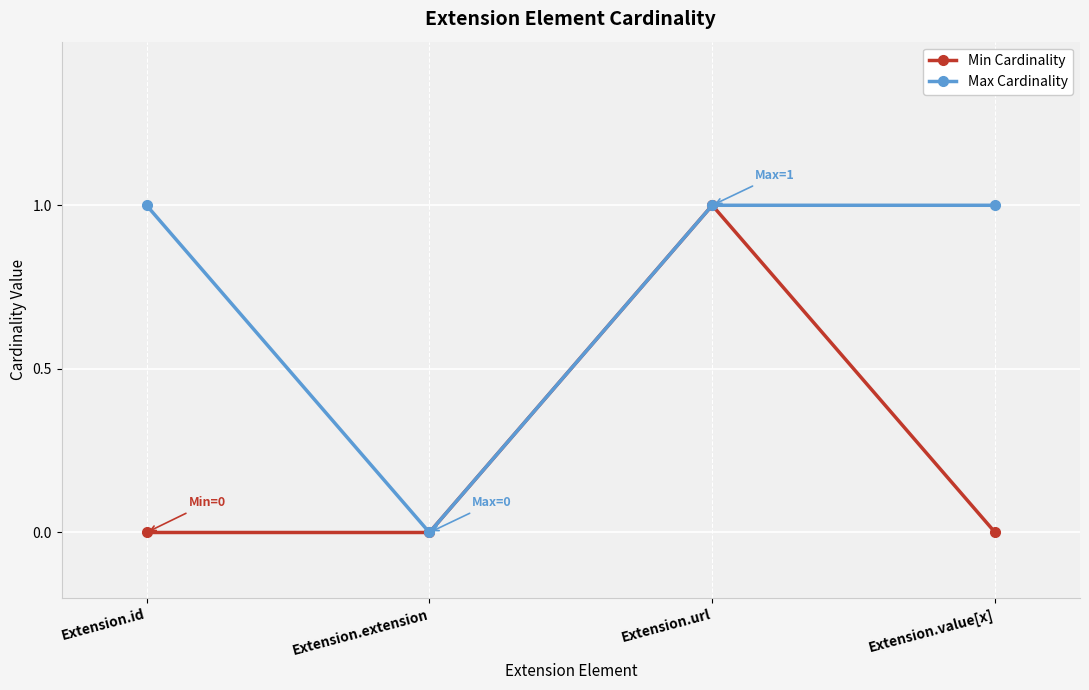

Which series has the largest total across all categories?

Max Cardinality